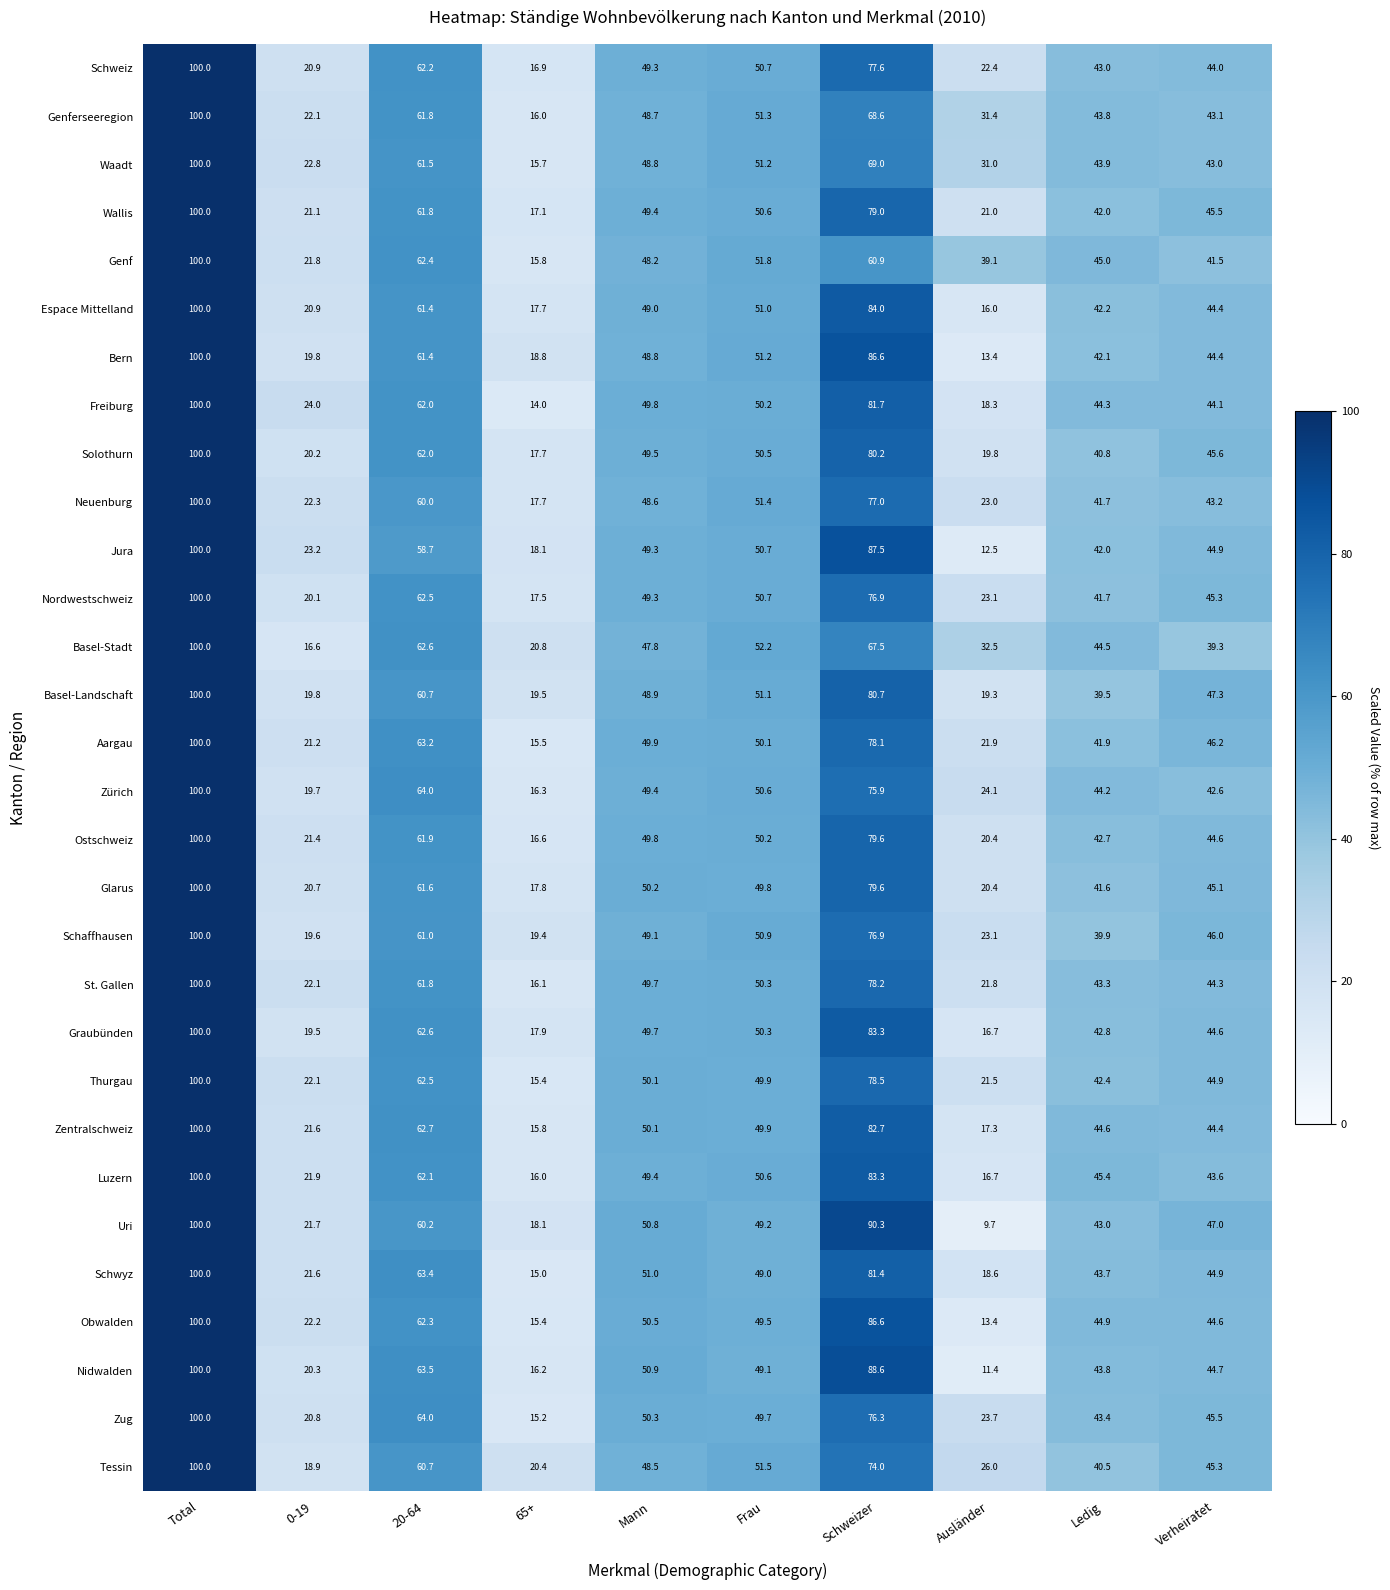

Which series changed the most between 0-19 and Verheiratet?

Basel-Landschaft